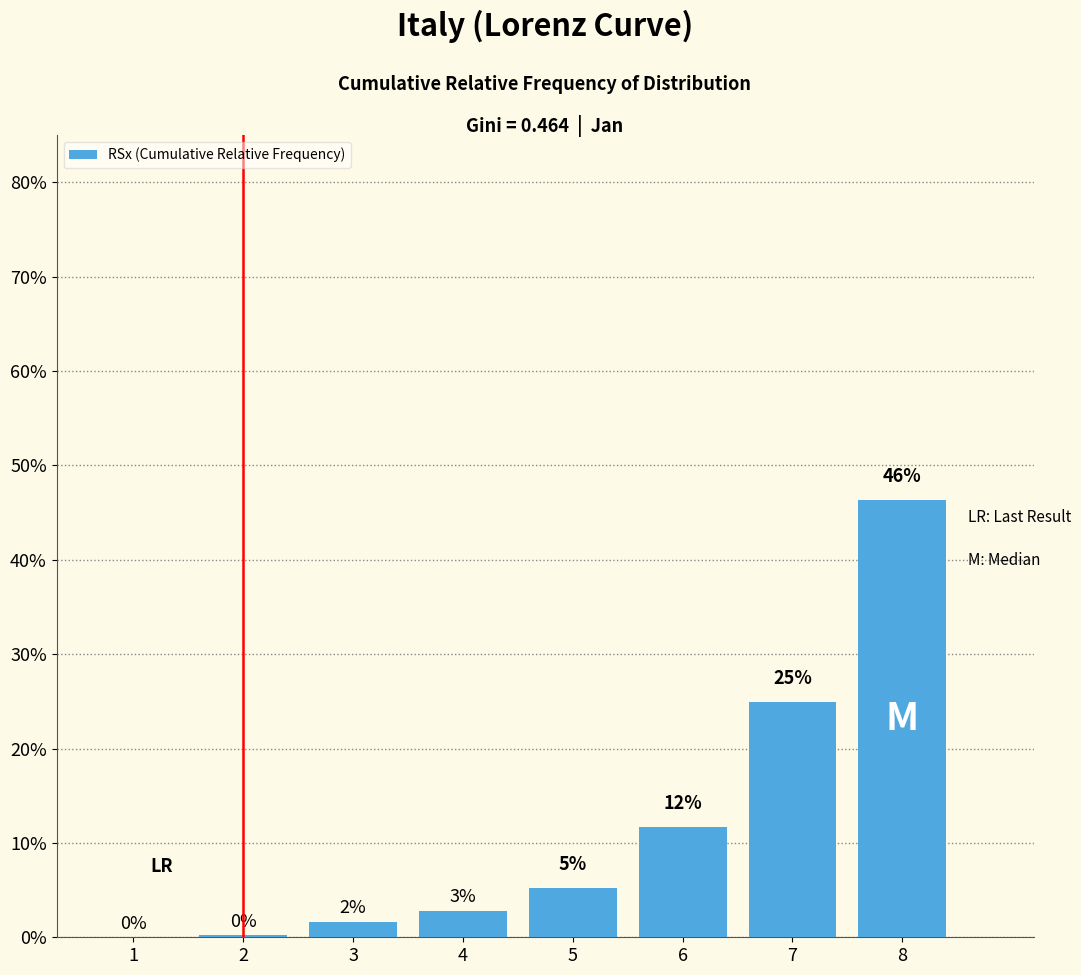

List the labels in order of value, smallest first.

1, 2, 3, 4, 5, 6, 7, 8